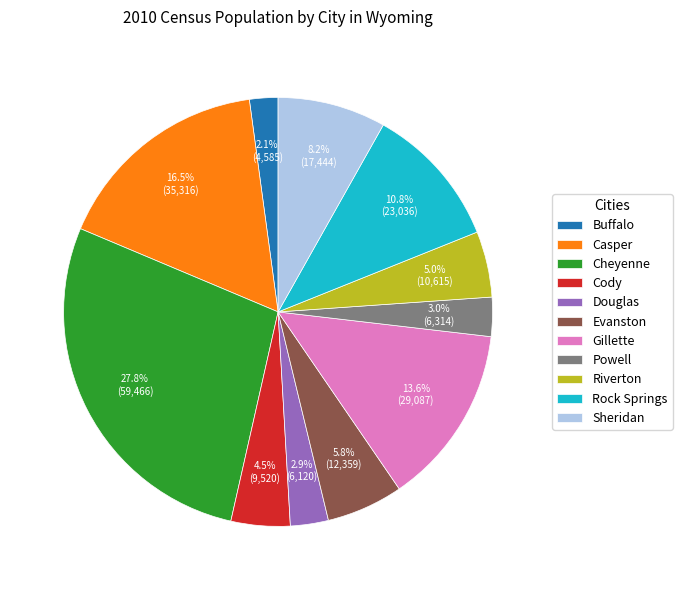

To the nearest percent, what is the average slice percentage?

9%